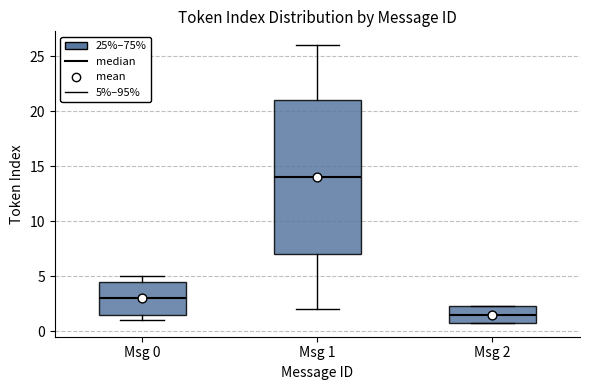

Which box's median line is the lowest?

Msg 2